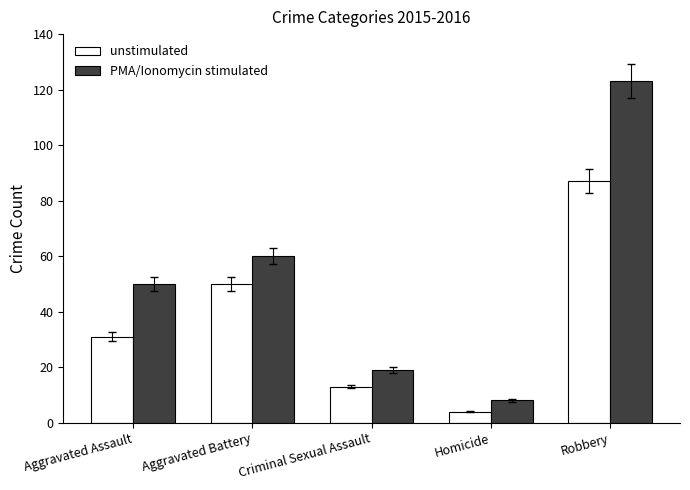

List the series in order of their overall mean, highest first.

PMA/Ionomycin stimulated, unstimulated